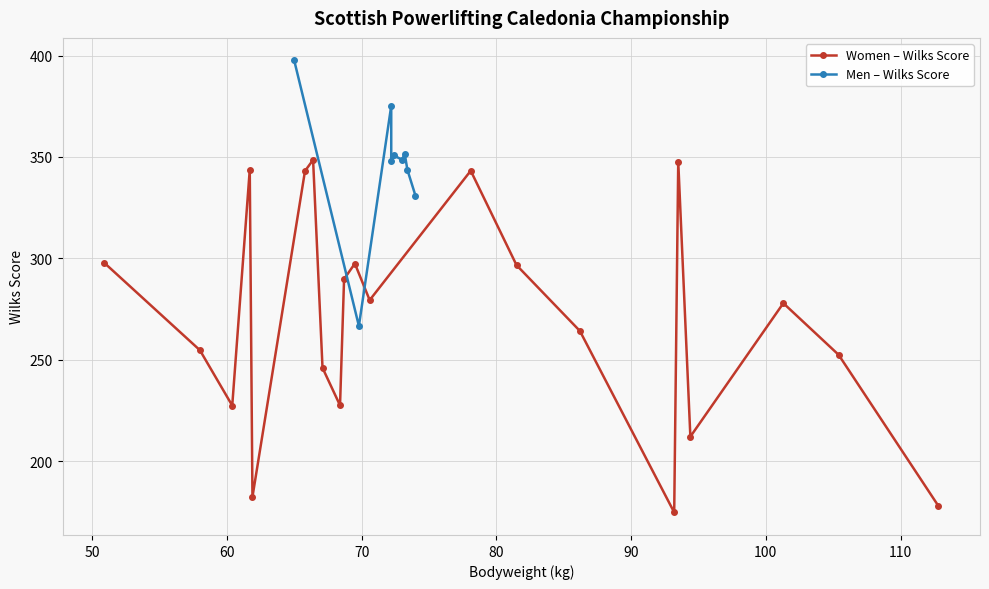

True or false: Women – Wilks Score has more than 0 interior local peaks.

True